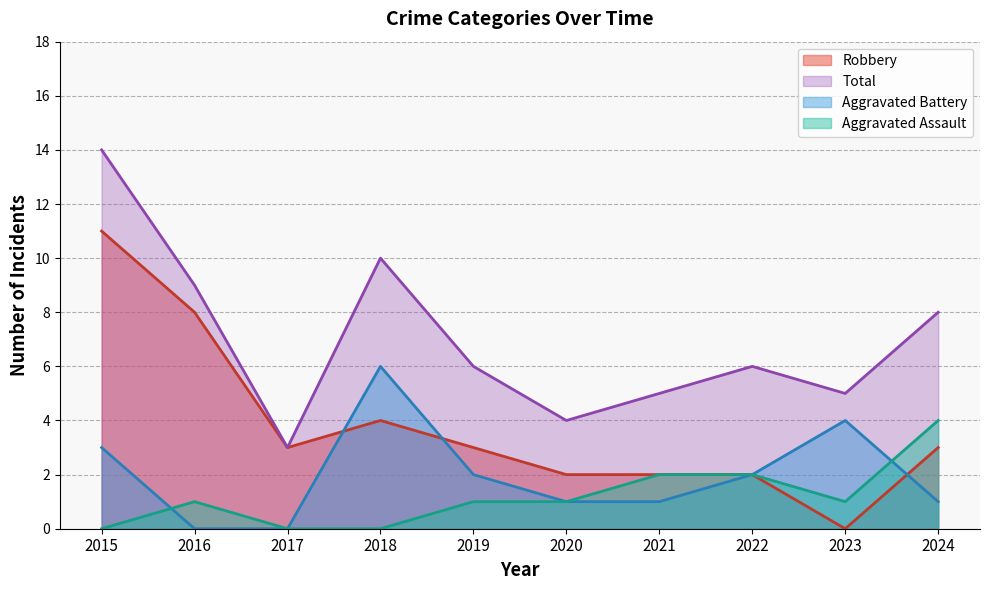

Does the chart display data point markers on the line(s)?

No